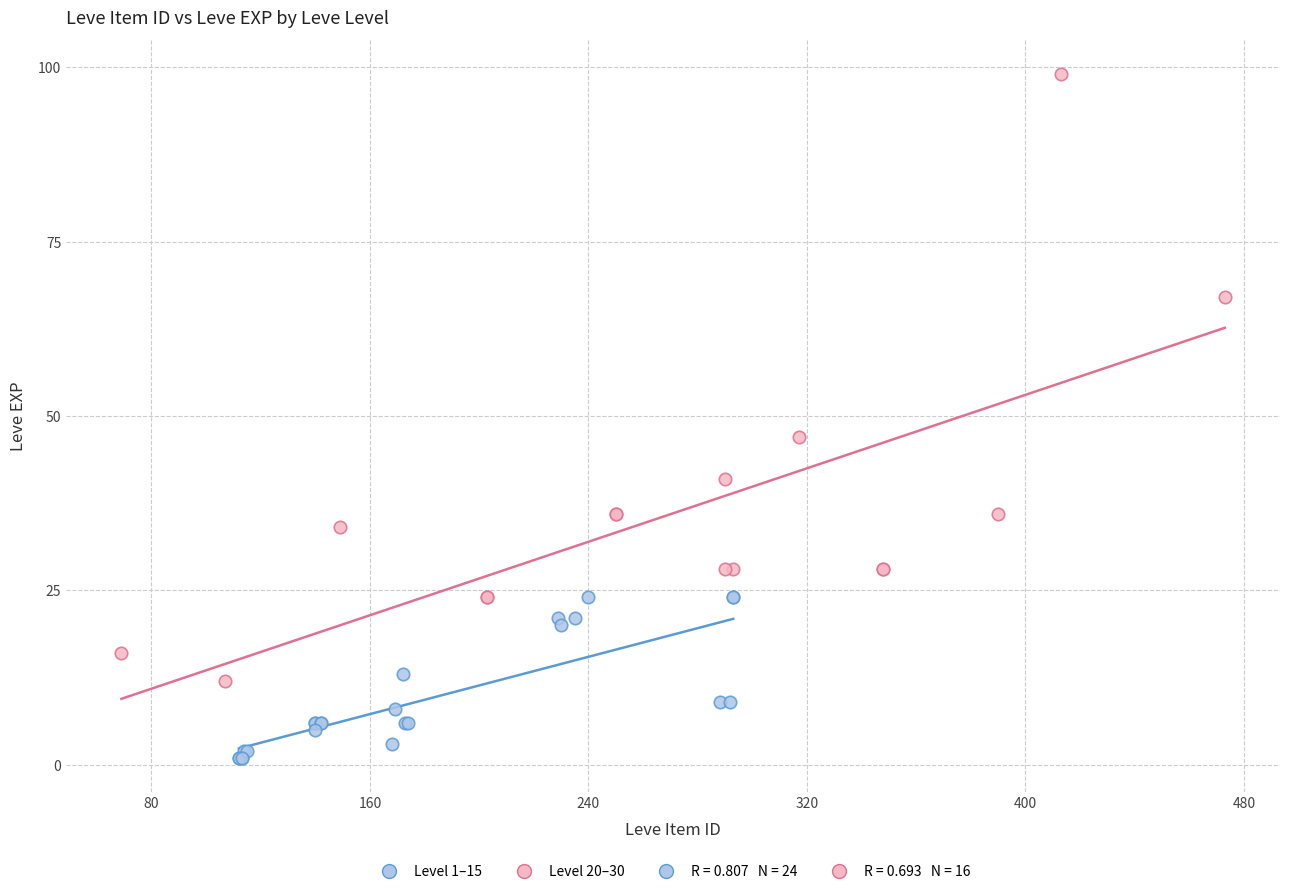

Which series contains the lowest Y value?

Level 1–15